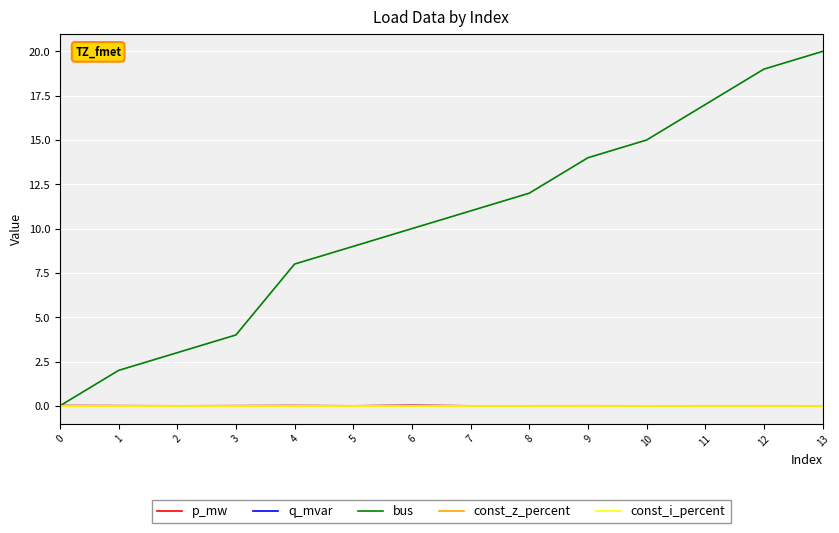

How many times do bus and q_mvar cross each other?

1